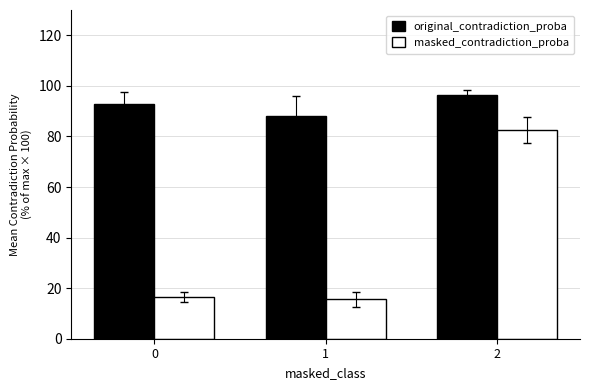

What is the difference between the highest and lowest values at 2?

14.1